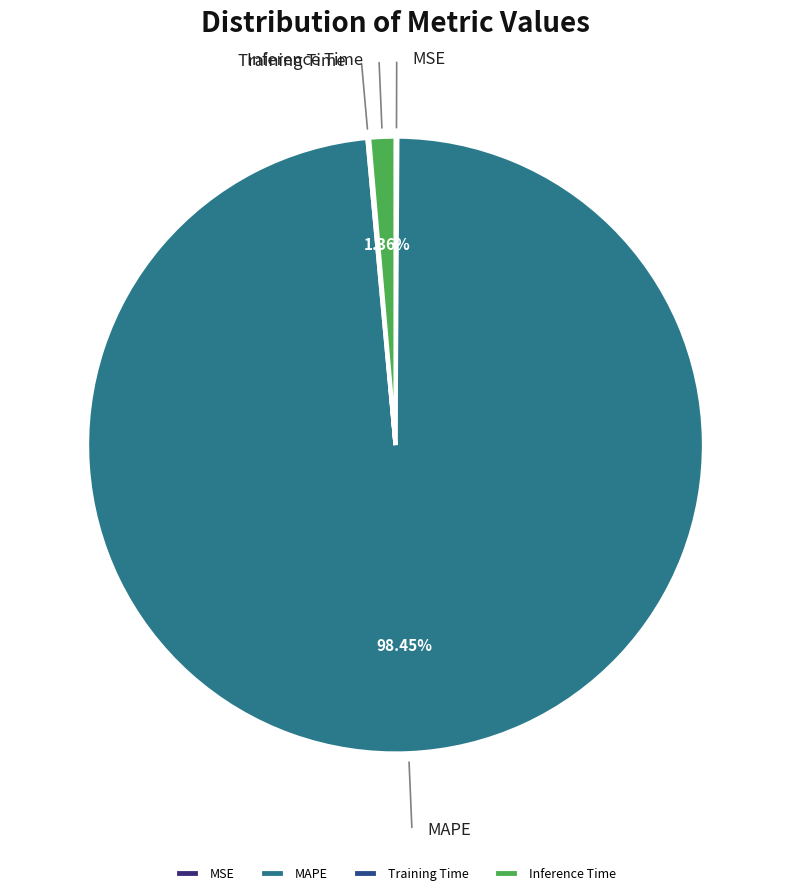

Is the sum of Inference Time and MAPE greater than half?

Yes